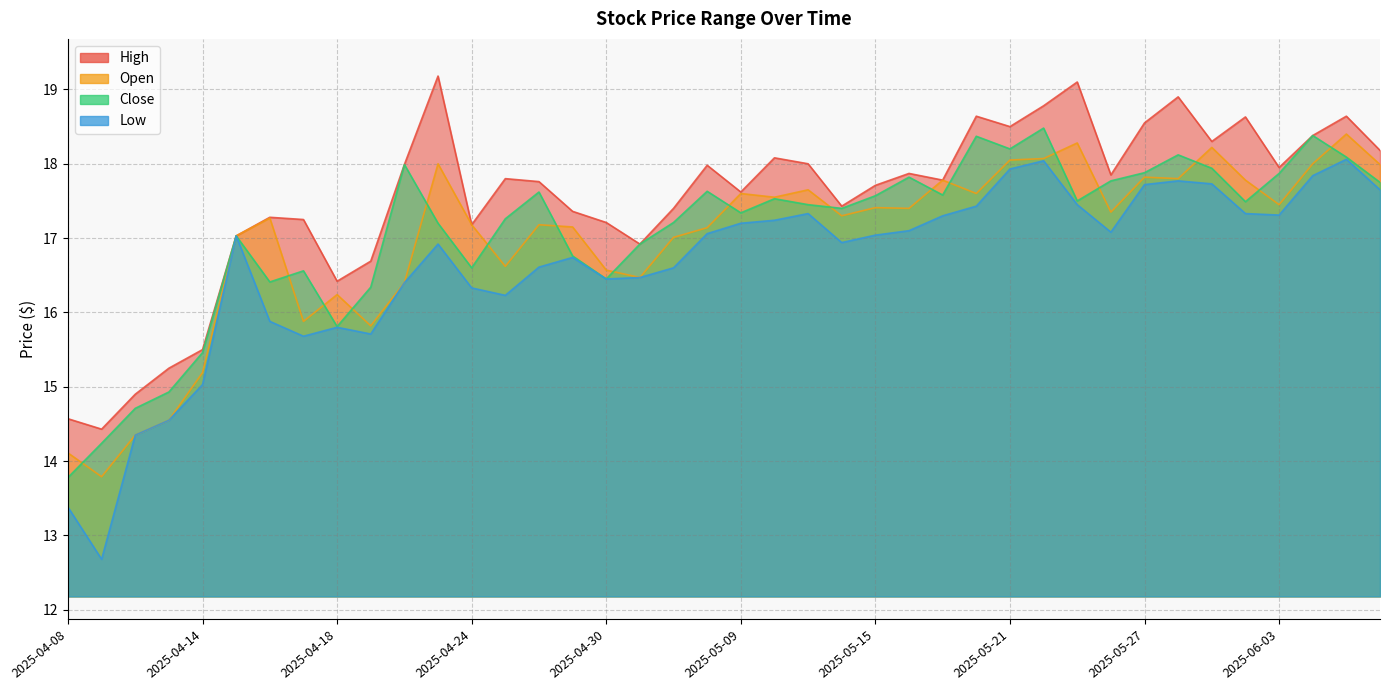

What are all the series names shown in the legend?

high, open, close, low